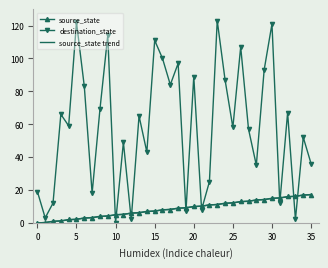

True or false: source_state and destination_state intersect in this chart.

True